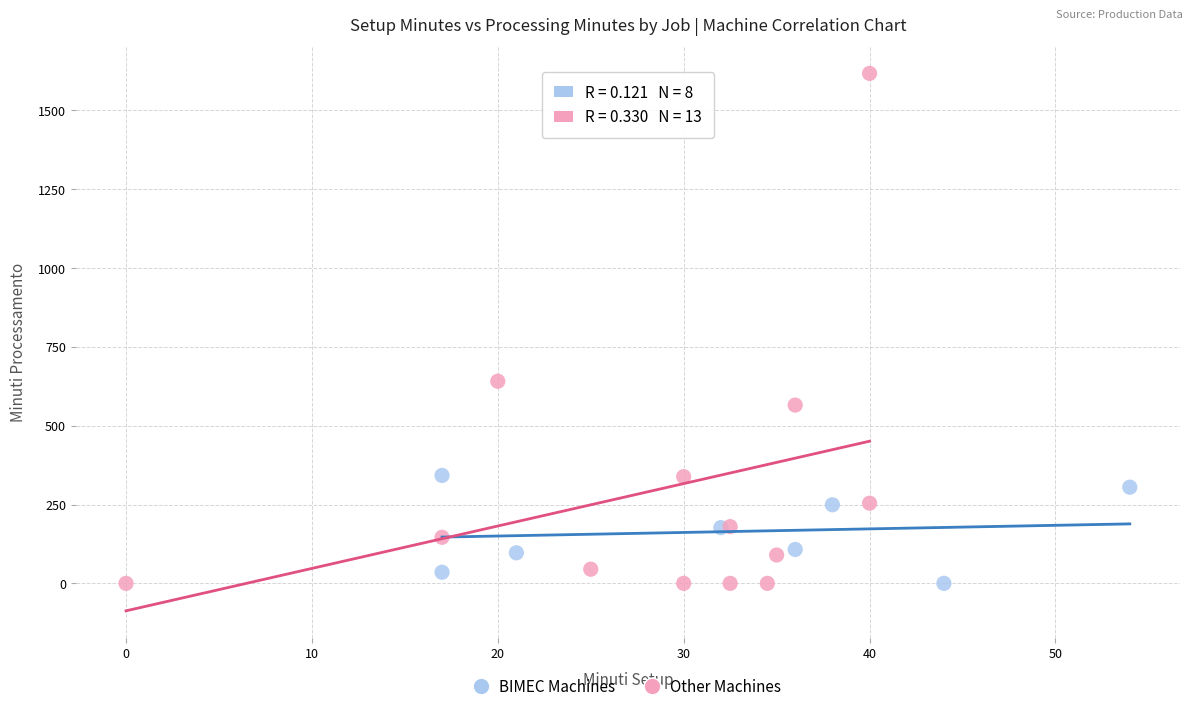

Which series has the widest spread of Y values?

Other Machines